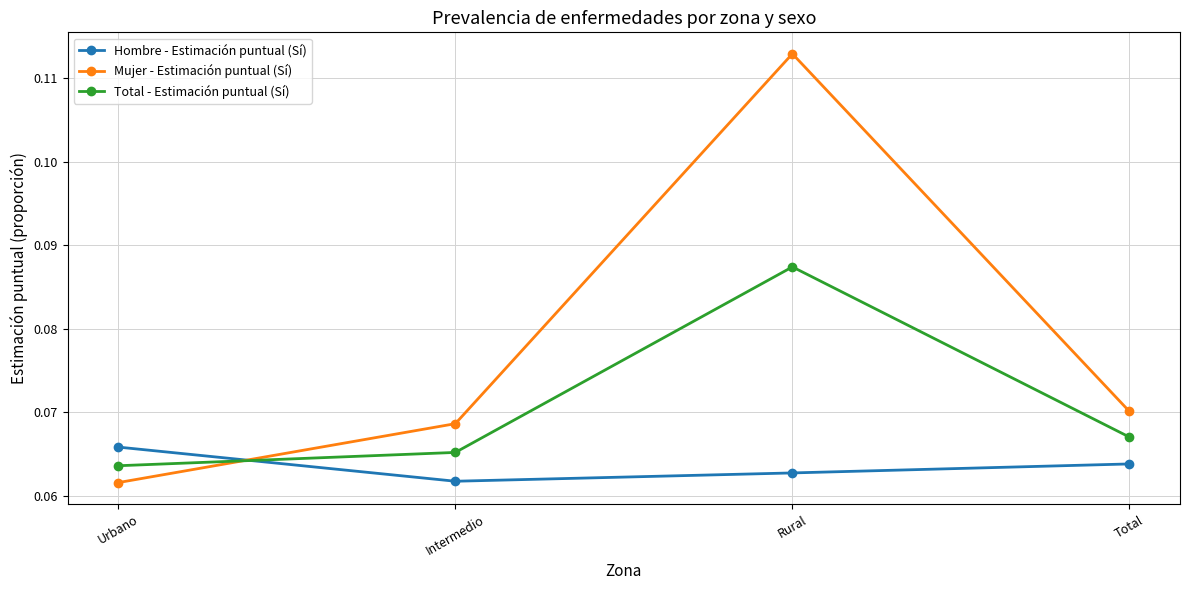

Does the chart display data point markers on the line(s)?

Yes